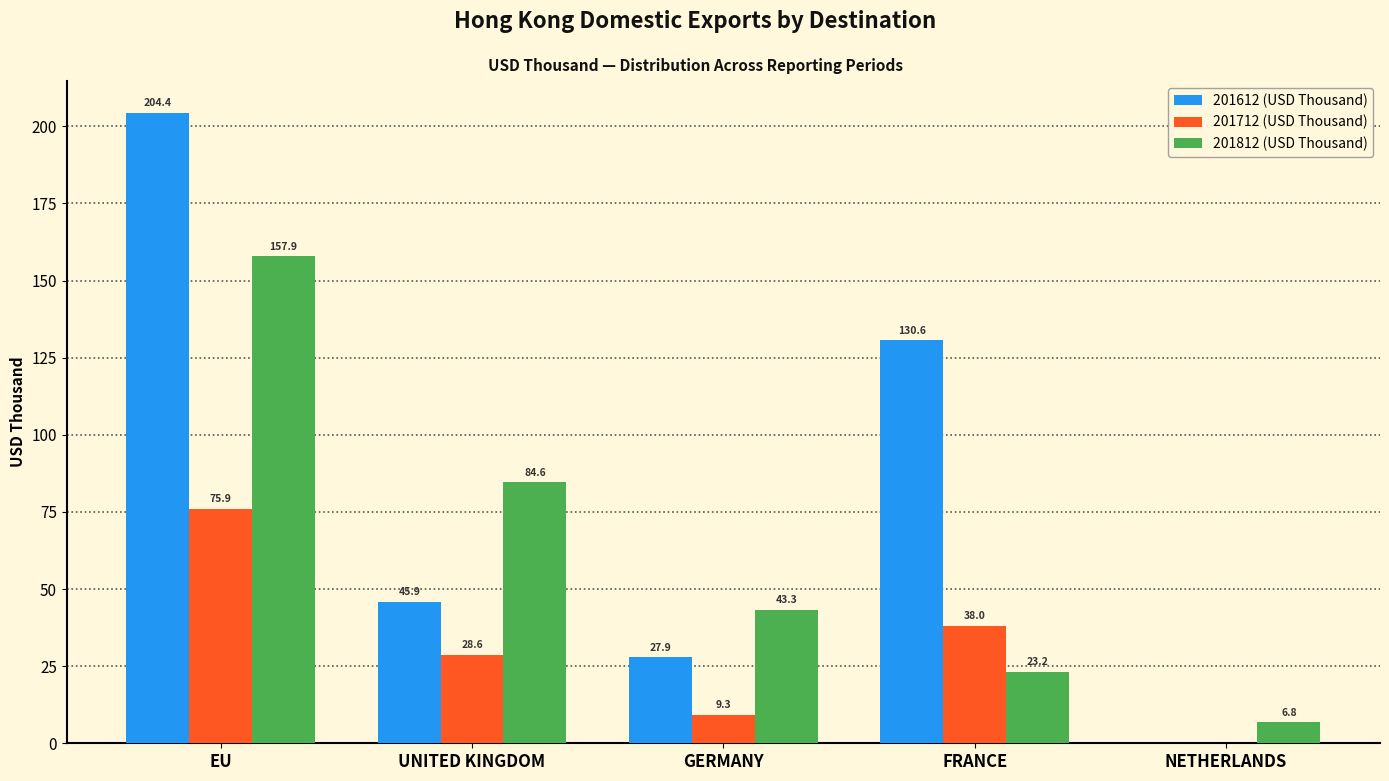

Reading left to right, extract all data points from this chart.

201612 (USD Thousand): EU=204.4	UNITED KINGDOM=45.9	GERMANY=27.9	FRANCE=130.6	NETHERLANDS=0.0
201712 (USD Thousand): EU=75.9	UNITED KINGDOM=28.6	GERMANY=9.3	FRANCE=38.0	NETHERLANDS=0.0
201812 (USD Thousand): EU=157.9	UNITED KINGDOM=84.6	GERMANY=43.3	FRANCE=23.2	NETHERLANDS=6.8